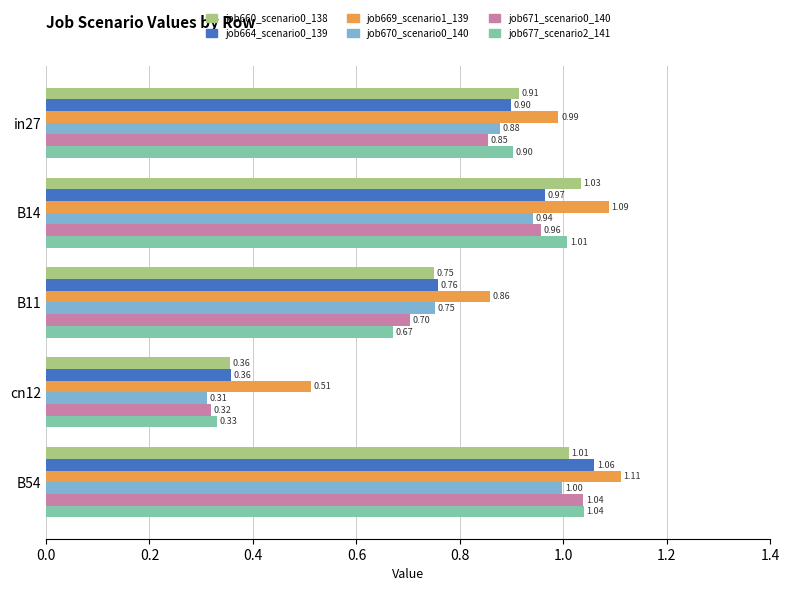

At which category is the sum across all series the highest?

B54